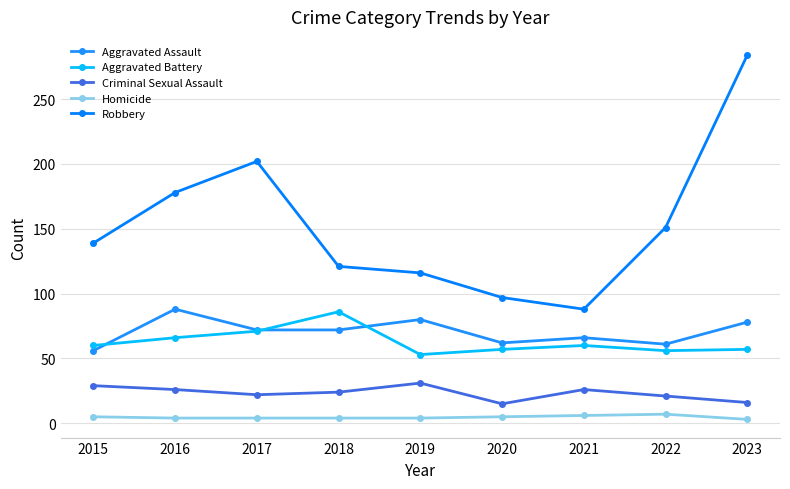

The Homicide series shows 5 at 2015. True or false?

True